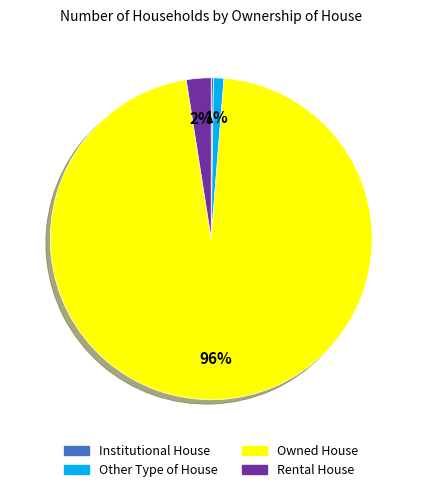

What is the largest slice in the pie chart?

Owned House